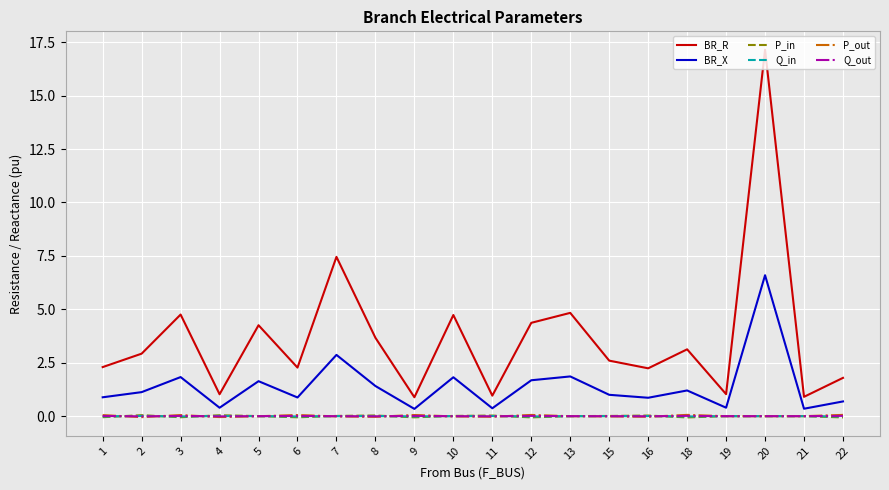

Which series changed the most between 9 and 13?

BR_R